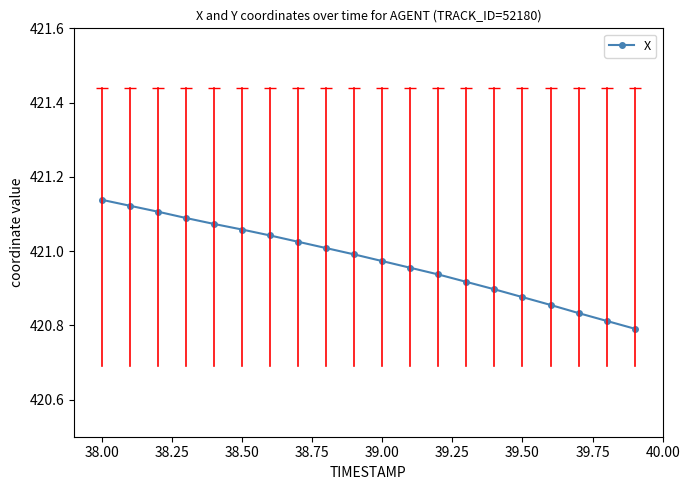

What is the difference between the maximum and second lowest values?

0.3